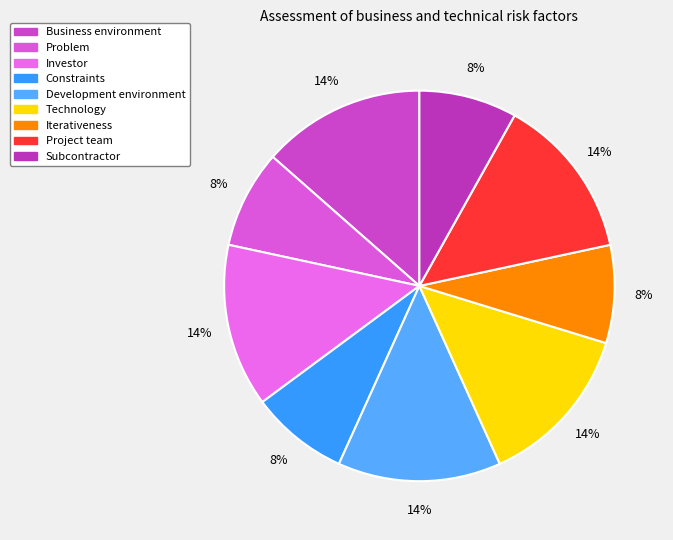

To the nearest percent, what portion does Problem represent?

8%